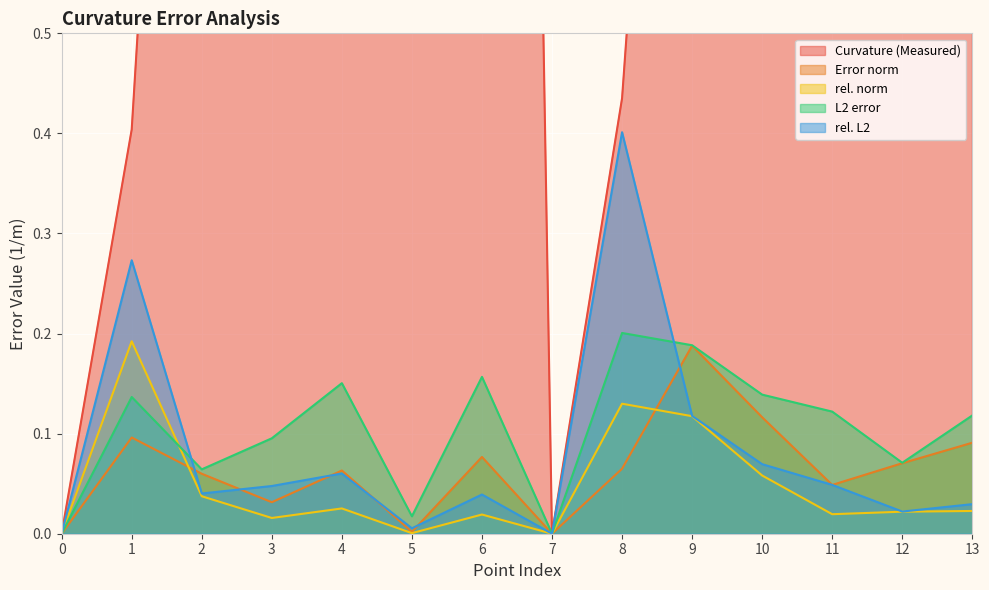

What is the difference between the maximum and second lowest values in the rel. L2 series?

0.4